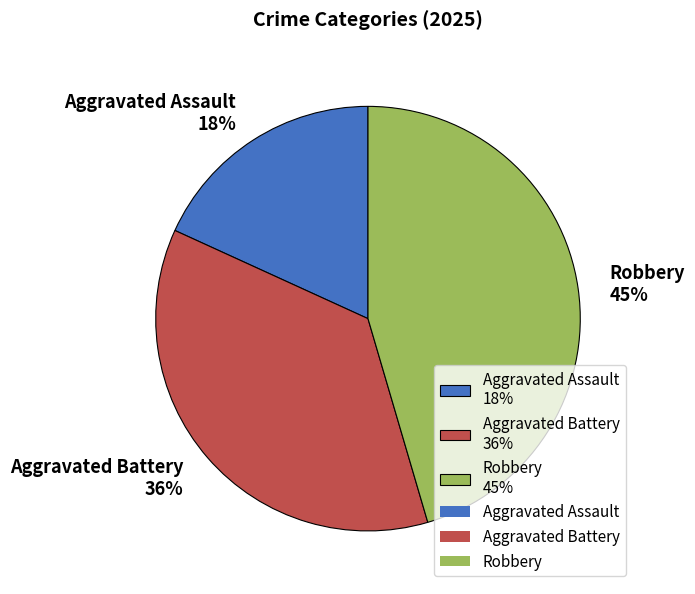

Which has a higher value, Aggravated Battery or Aggravated Assault?

Aggravated Battery